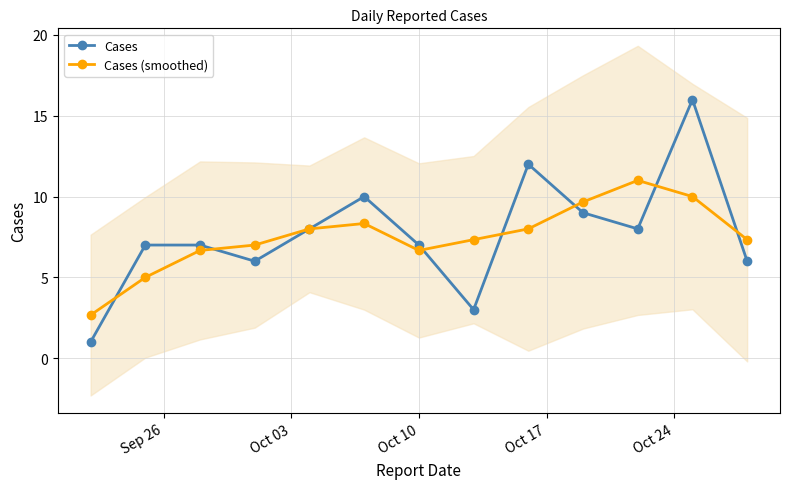

In Cases, how many points are lower than both neighbors (excluding endpoints)?

3